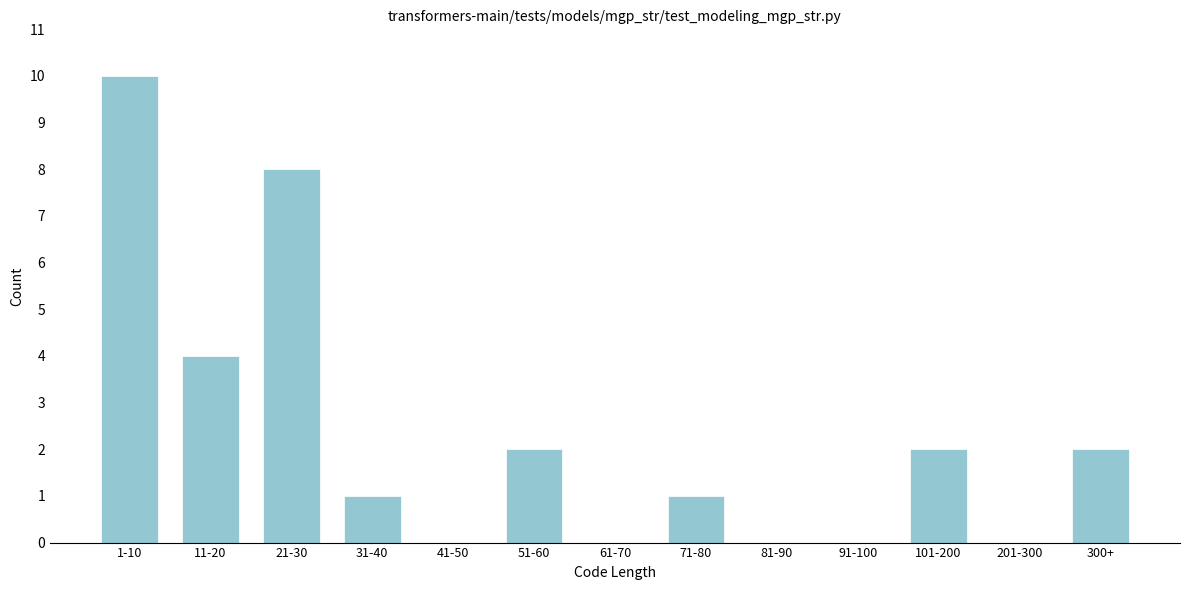

Reading left to right, extract all data points from this chart.

1-10=10	11-20=4	21-30=8	31-40=1	41-50=0	51-60=2	61-70=0	71-80=1	81-90=0	91-100=0	101-200=2	201-300=0	300+=2